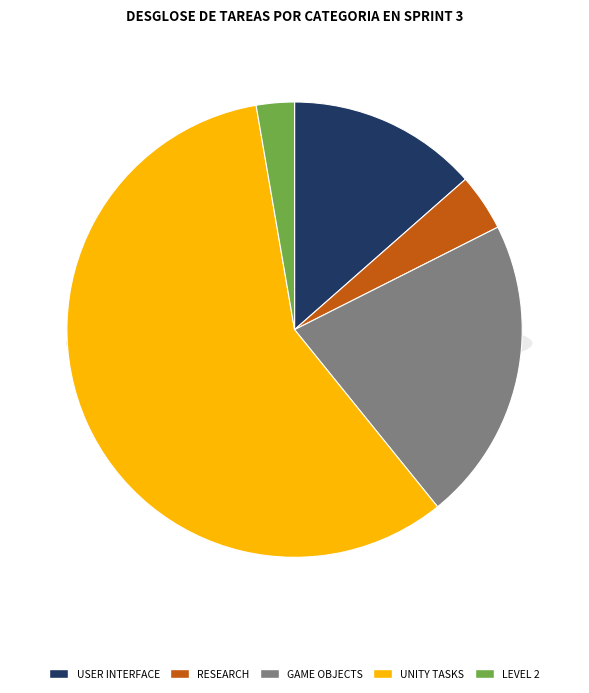

Which category has the smallest portion of the pie?

Level 2